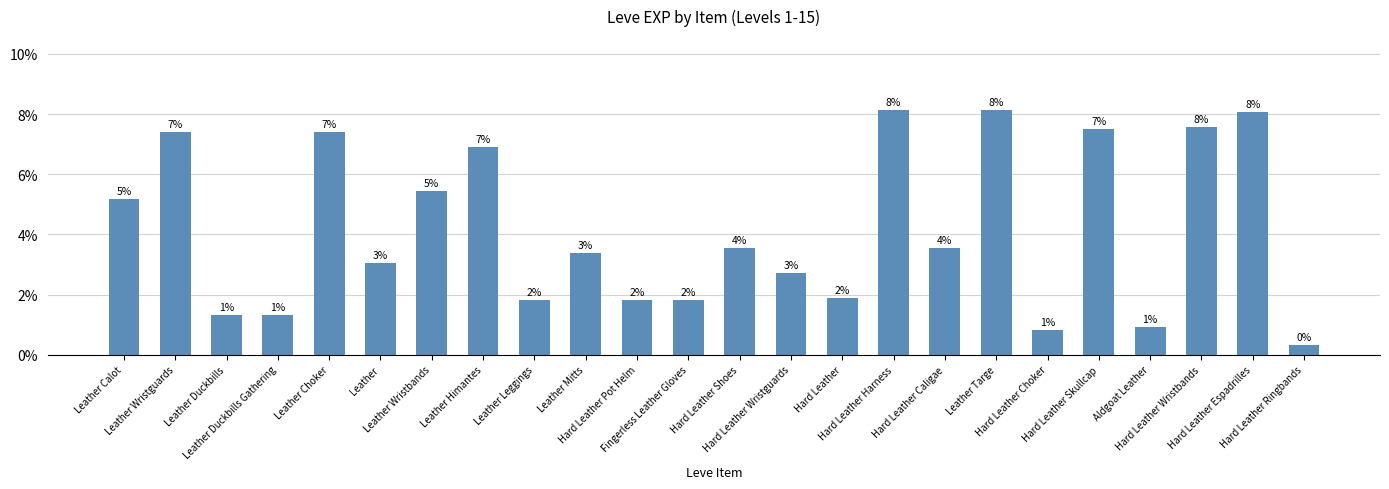

Rank the categories by value from highest to lowest.

Hard Leather Harness, Leather Targe, Hard Leather Espadrilles, Hard Leather Wristbands, Hard Leather Skullcap, Leather Wristguards, Leather Choker, Leather Himantes, Leather Wristbands, Leather Calot, Hard Leather Shoes, Hard Leather Caligae, Leather Mitts, Leather, Hard Leather Wristguards, Hard Leather, Leather Leggings, Hard Leather Pot Helm, Fingerless Leather Gloves, Leather Duckbills, Leather Duckbills Gathering, Aldgoat Leather, Hard Leather Choker, Hard Leather Ringbands